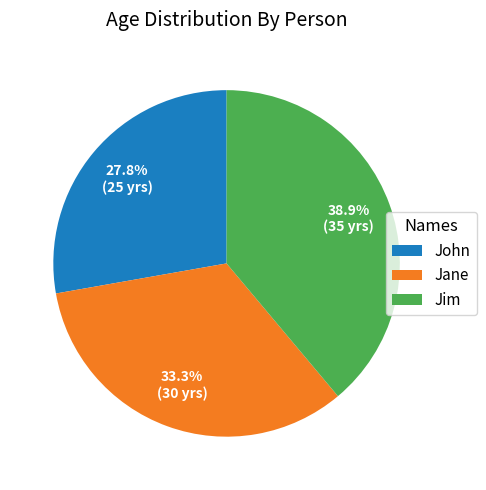

What is the largest slice in the pie chart?

Jim